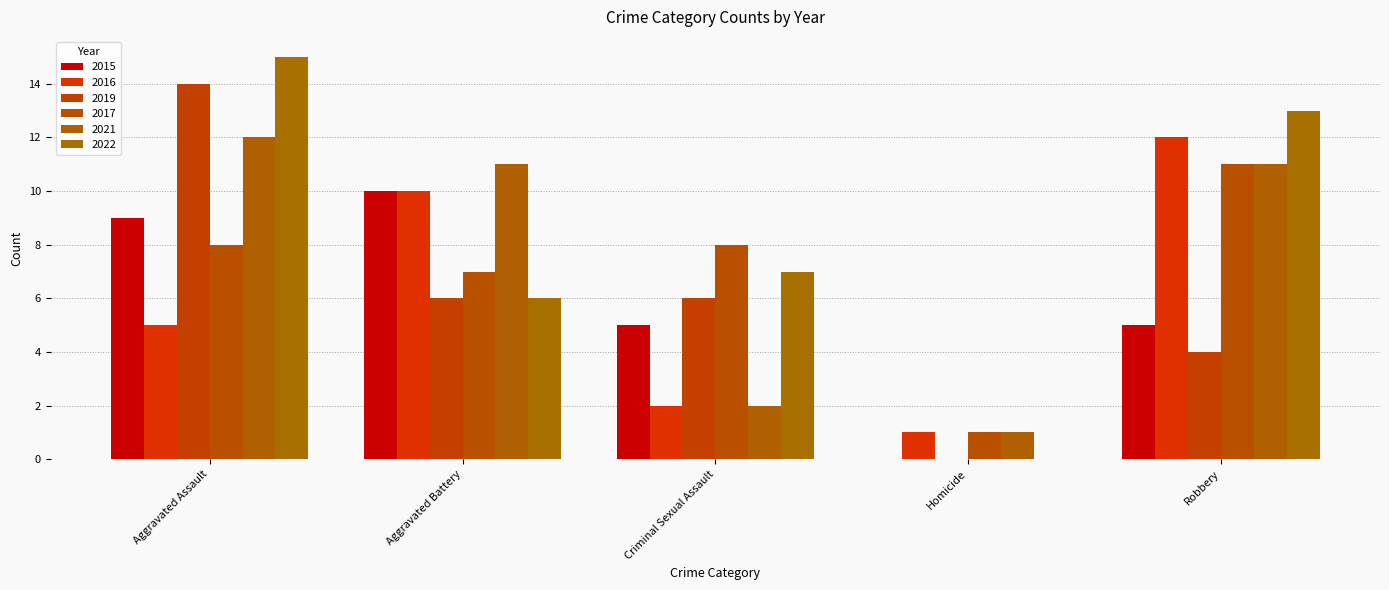

The 2016 series shows 3 at Criminal Sexual Assault. True or false?

False